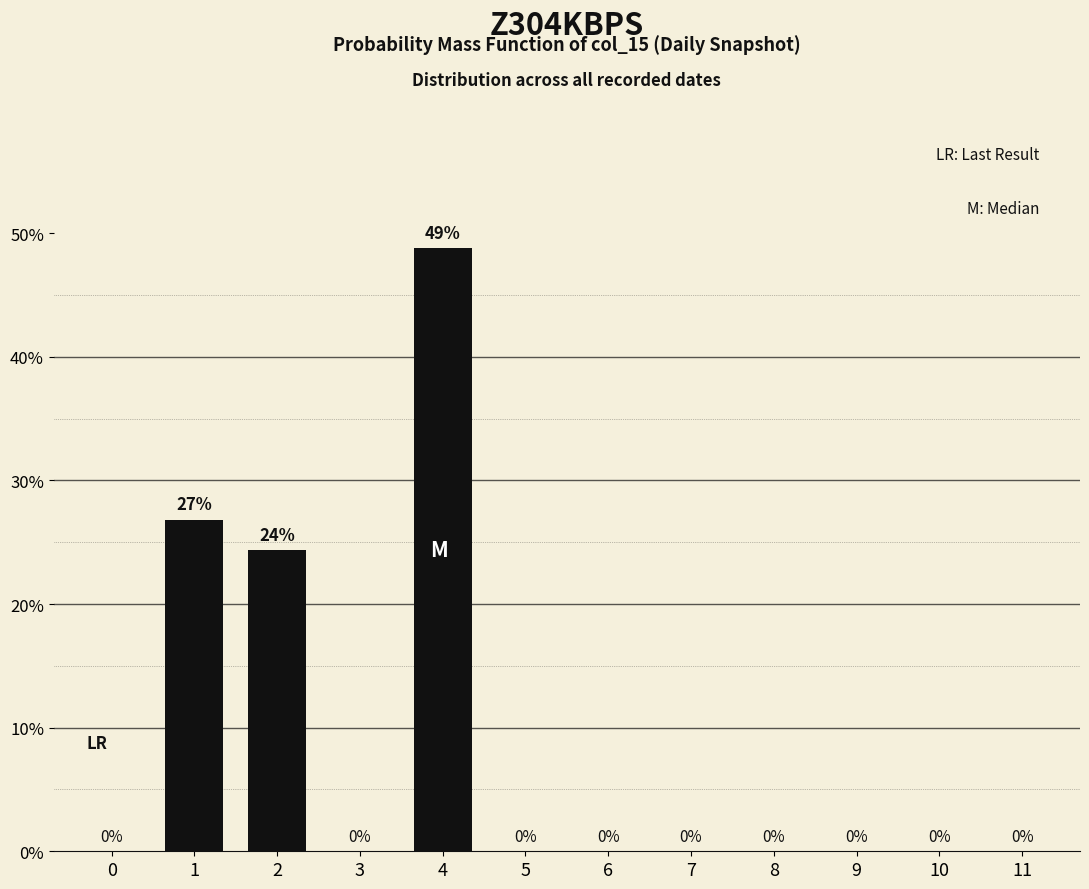

Reading left to right, transcribe all the data shown in this chart.

0=0.0	1=0.3	2=0.2	3=0.0	4=0.5	5=0.0	6=0.0	7=0.0	8=0.0	9=0.0	10=0.0	11=0.0